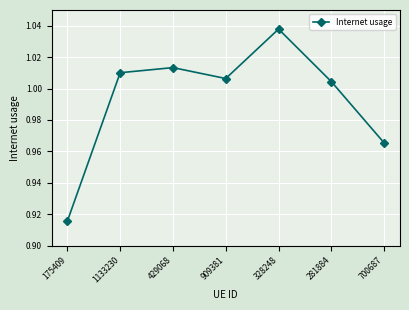

True or false: the data shows 1.8 at 281884.

False